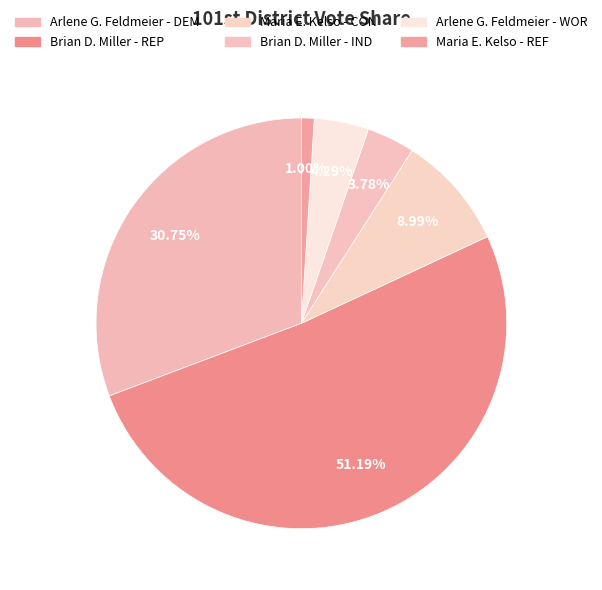

To the nearest percent, what is the difference between the Arlene G. Feldmeier - WOR and Arlene G. Feldmeier - DEM slice percentages?

26%